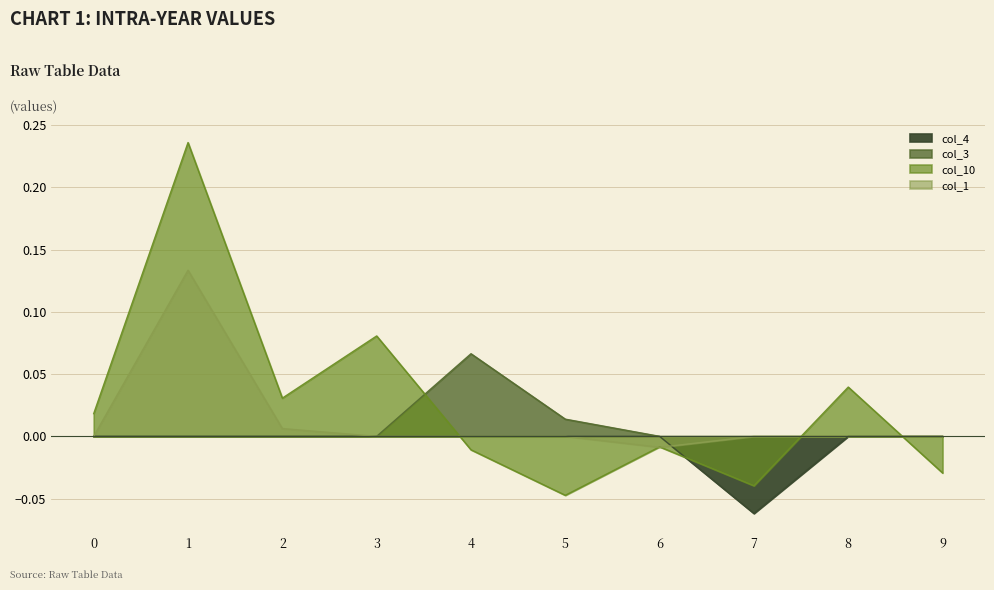

Between 6 and 7, which is larger?

6